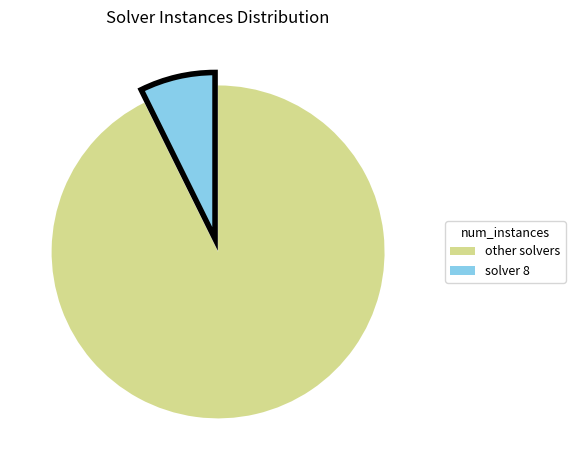

Is there any slice that represents more than half of the pie?

Yes